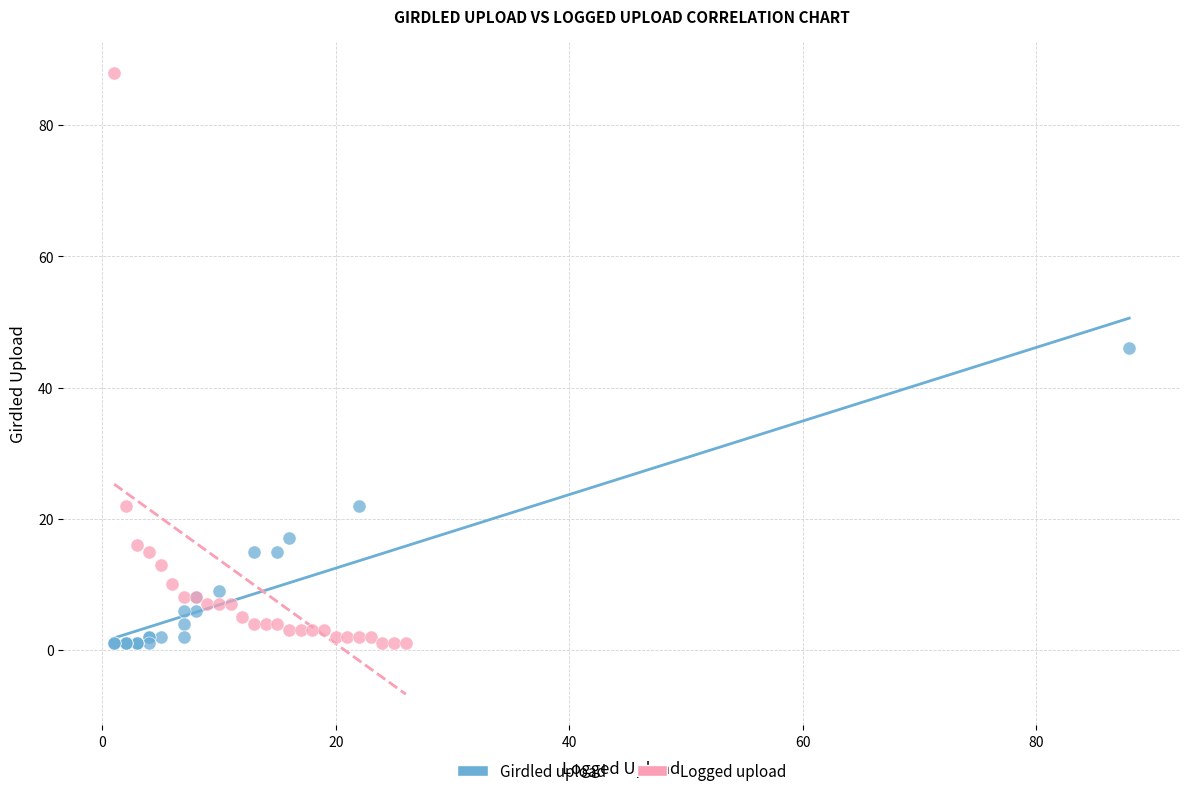

Which series has the largest Y range (max minus min)?

Logged upload